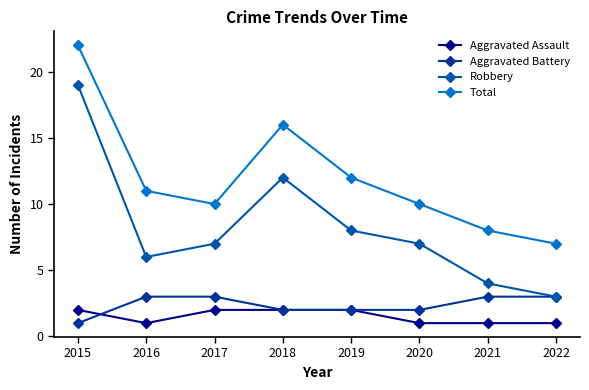

Reading left to right, transcribe all the data shown in this chart.

Aggravated Assault: 2	1	2	2	2	1	1	1
Aggravated Battery: 1	3	3	2	2	2	3	3
Robbery: 19	6	7	12	8	7	4	3
Total: 22	11	10	16	12	10	8	7